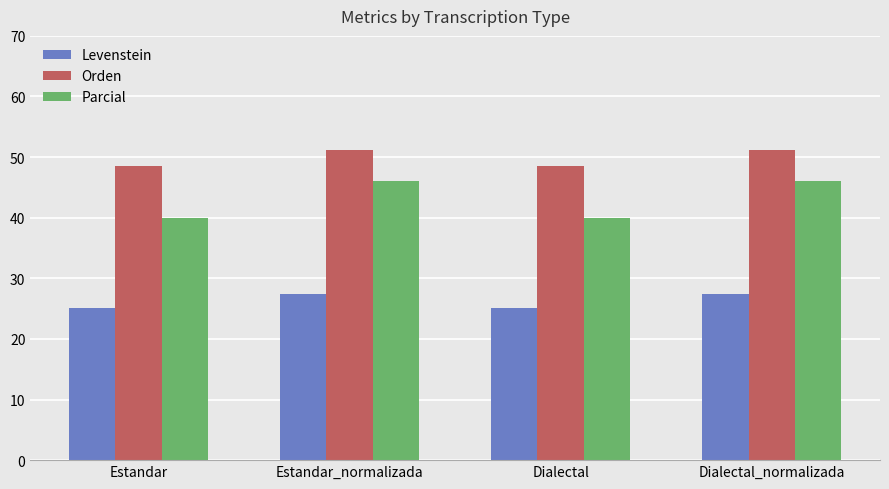

Is it true that Levenstein equals 25.1 at Dialectal?

True